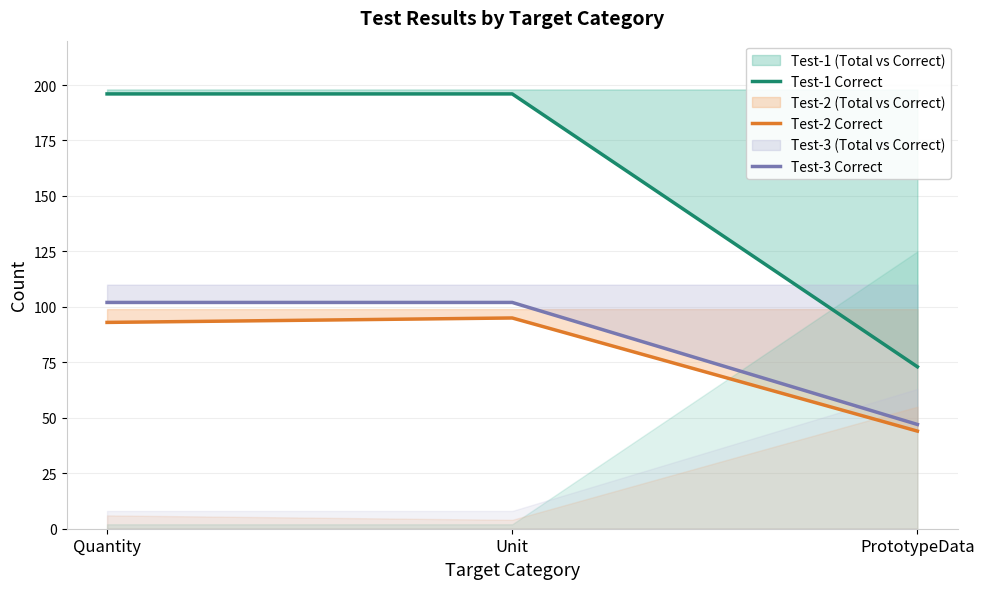

What is the value of the Test-2 Correct point at the 3rd from the left?

44